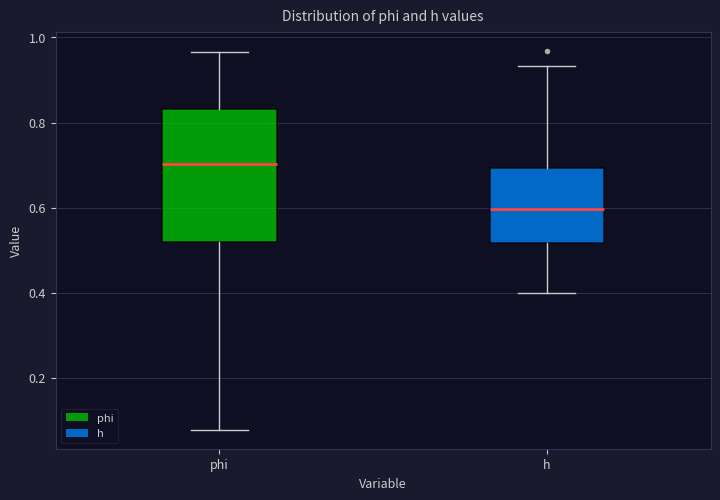

Reading left to right, read every box against the y-axis: the position of its median line, the range the box covers, and the ends of its whiskers. The values are not printed on the chart, so give them approximately, as read against the axis.

phi: median 0.70, box 0.52 to 0.84, whiskers 0.08 to 0.96
h: median 0.60, box 0.52 to 0.70, whiskers 0.40 to 0.94